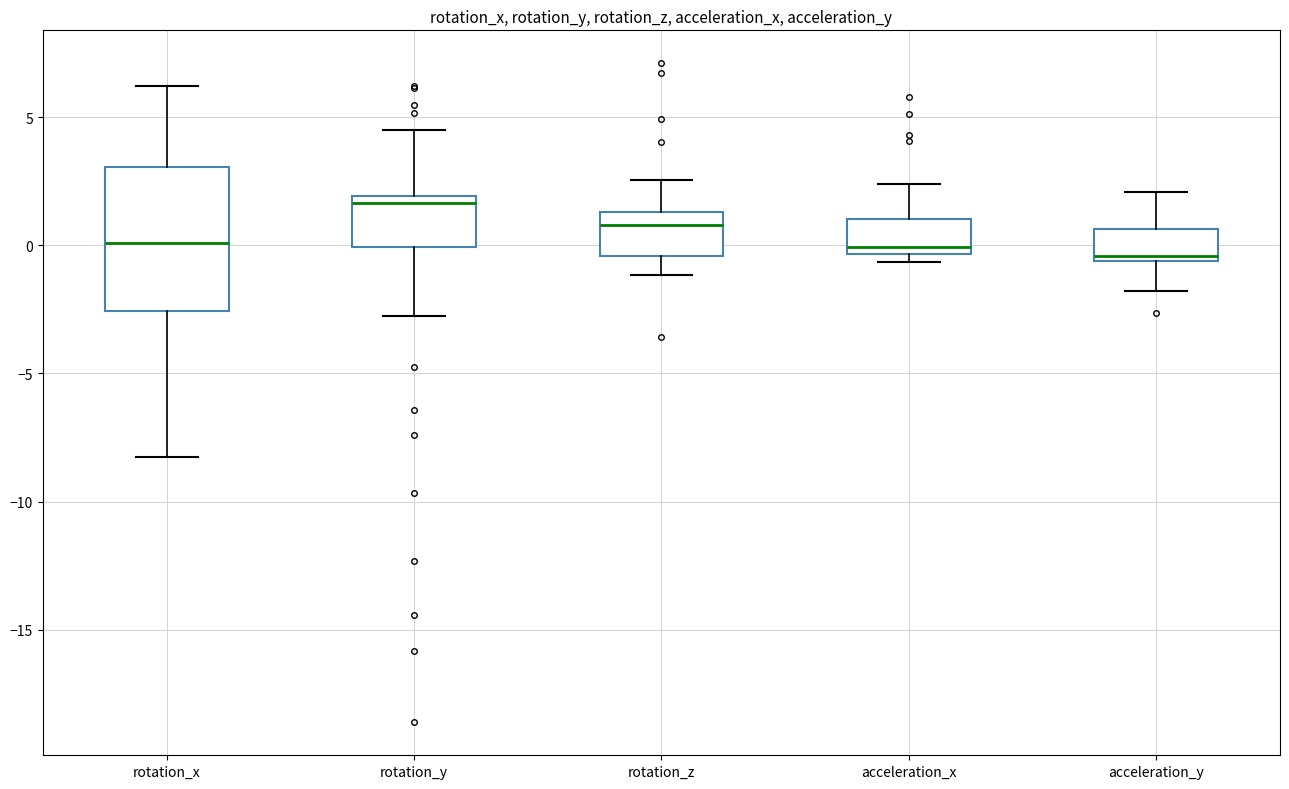

Which box has the highest median line?

rotation_y